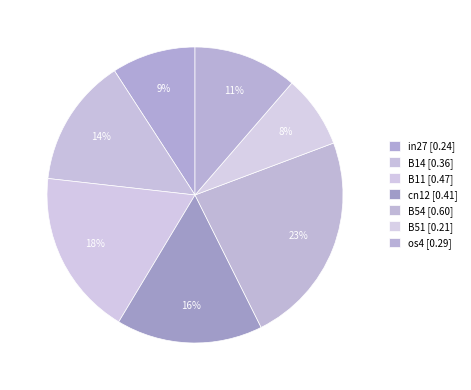

To the nearest percent, what is the average slice percentage?

14%